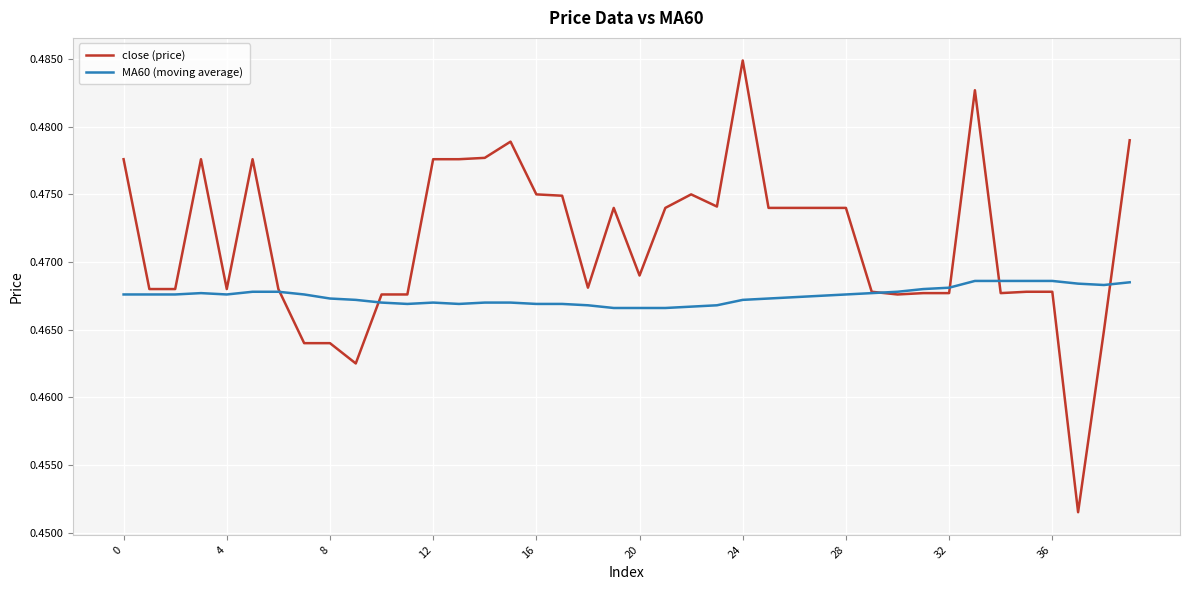

What are all the series names shown in the legend?

close (price), MA60 (moving average)